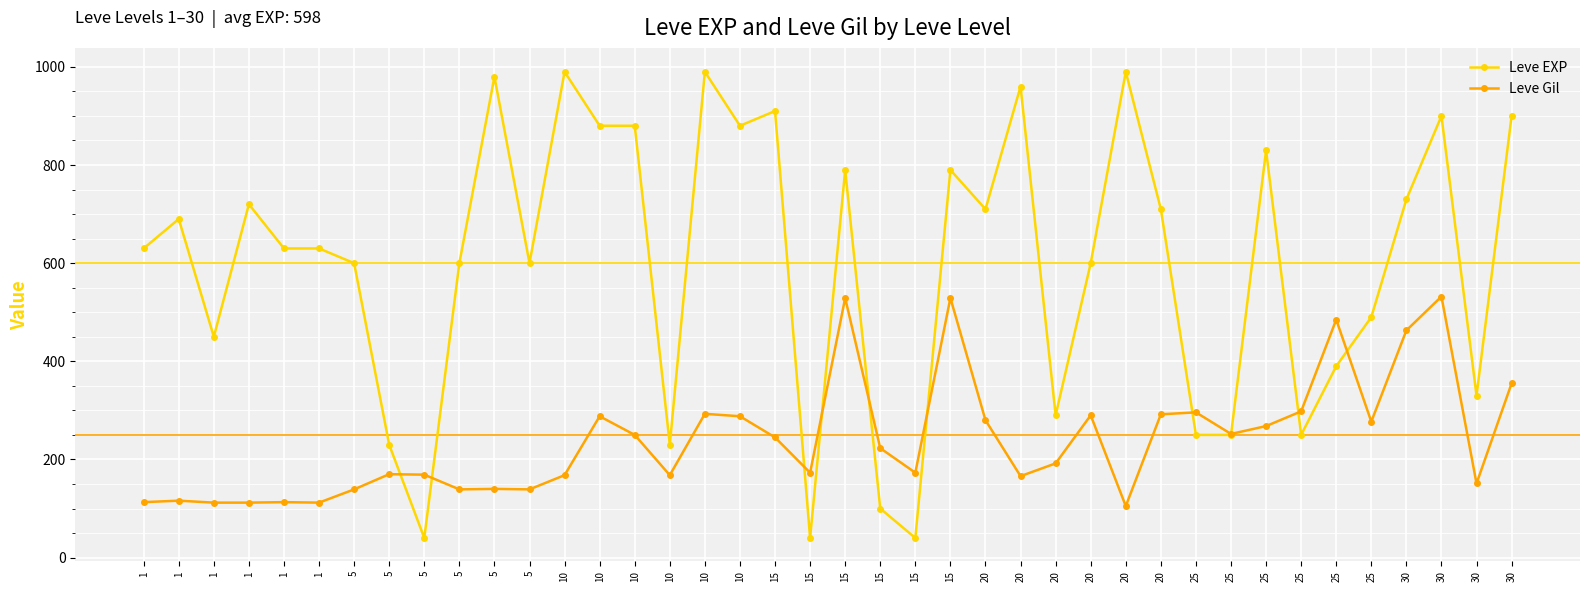

Where does the Leve EXP series first go above 630?

1